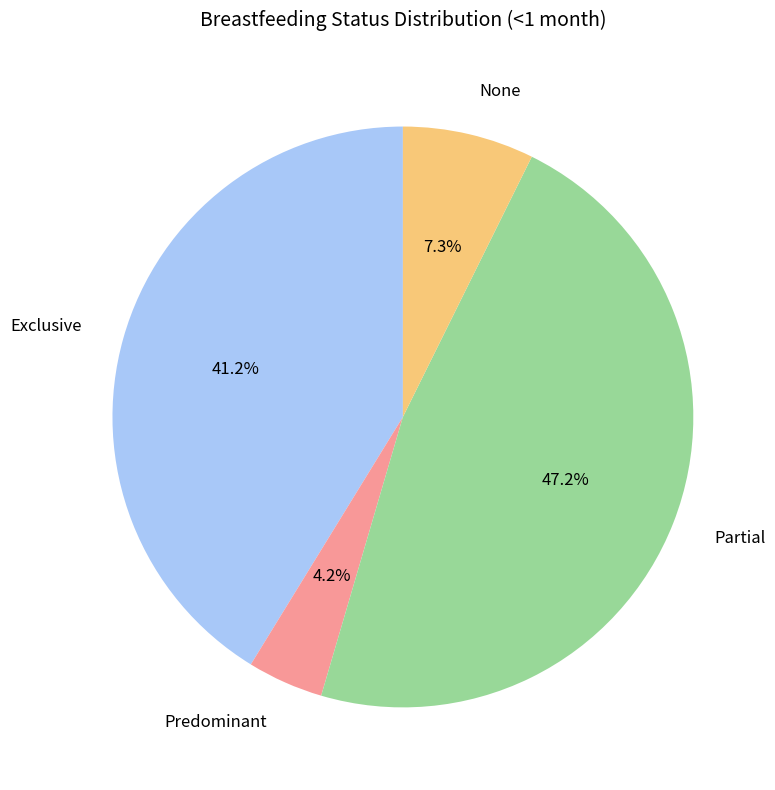

The Exclusive slice represents 47% of the pie. True or false?

False